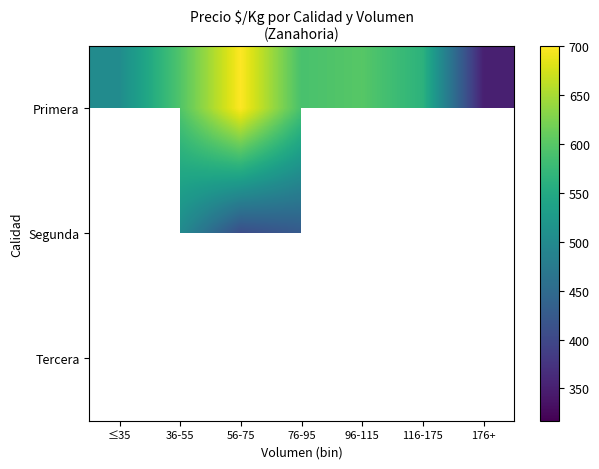

The value of Segunda at 36-55 is 500.0. True or false?

True